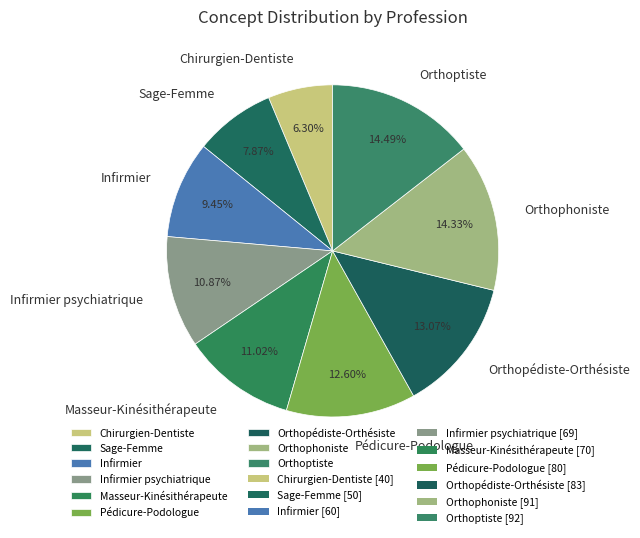

To the nearest percent, what percentage of the pie is Infirmier psychiatrique?

11%